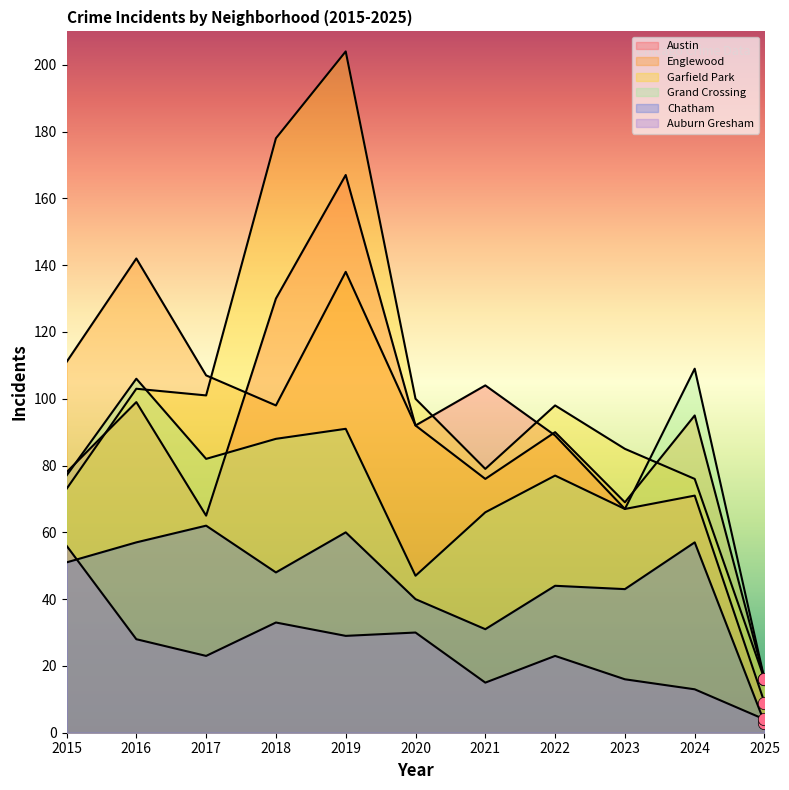

Which series has the largest total across all categories?

Garfield Park